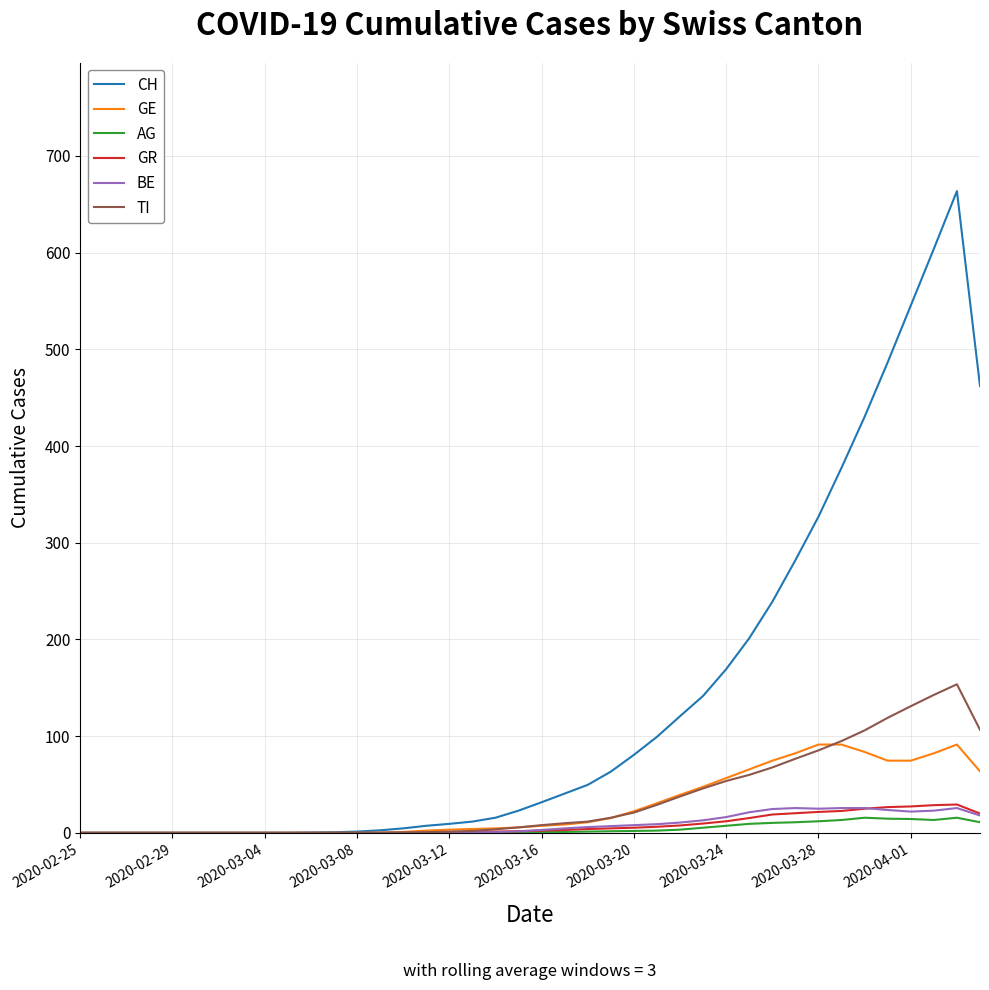

What is the highest value of the GE series?

91.3